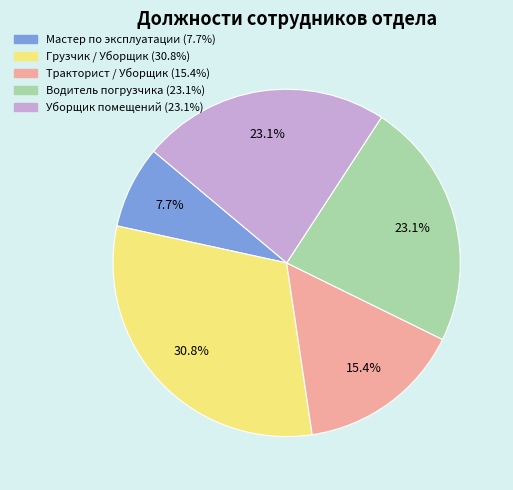

What is the total percentage of Уборщик помещений and Водитель погрузчика?

46.2%